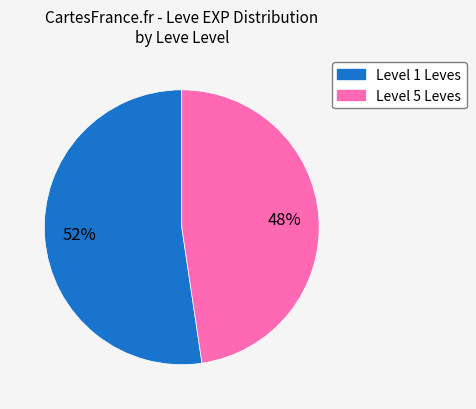

To the nearest percent, what is the average slice percentage?

50%